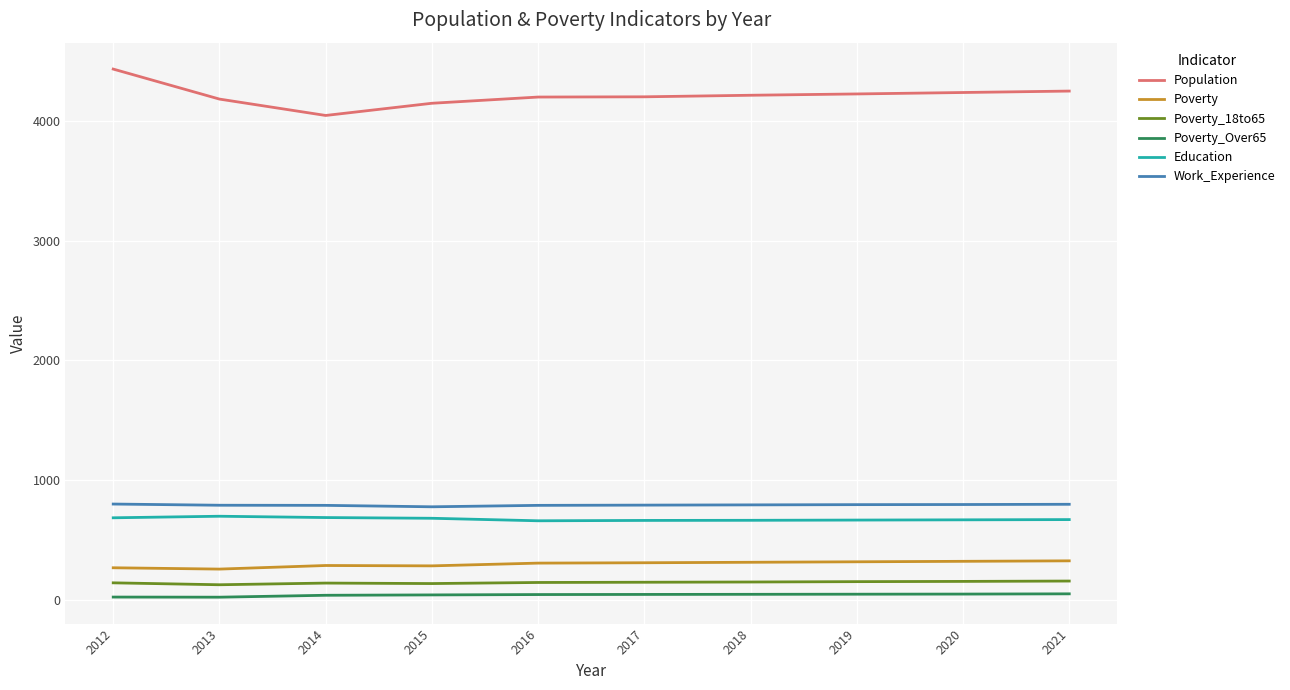

What is the average value of the Work_Experience series?

791